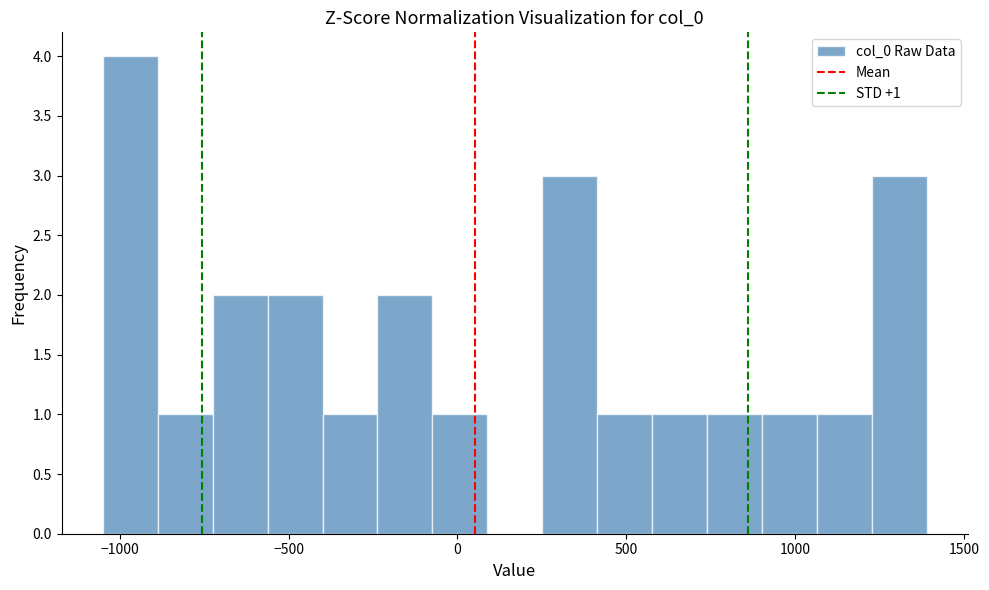

Around what value on the x-axis is the tallest bar? Give the approximate position of its centre, as read against the axis.

-950